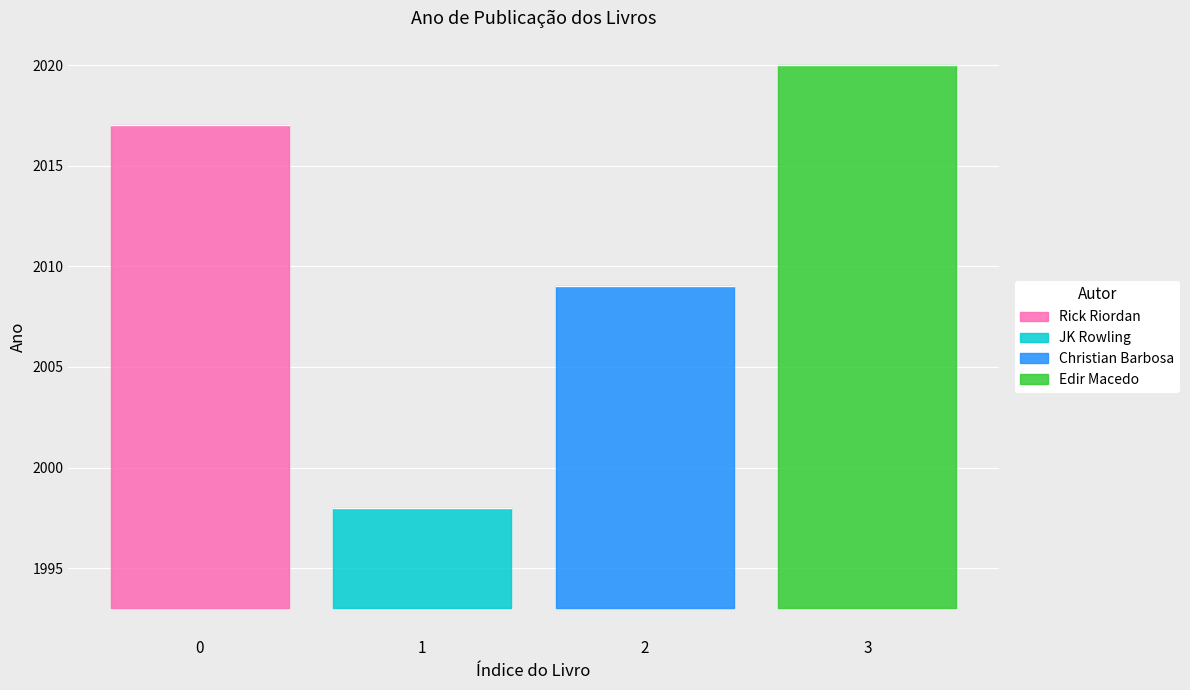

What is the sum of the values at Harry Potter e a Pedra filosofal and Como vencer as guerras pela fé?

4018